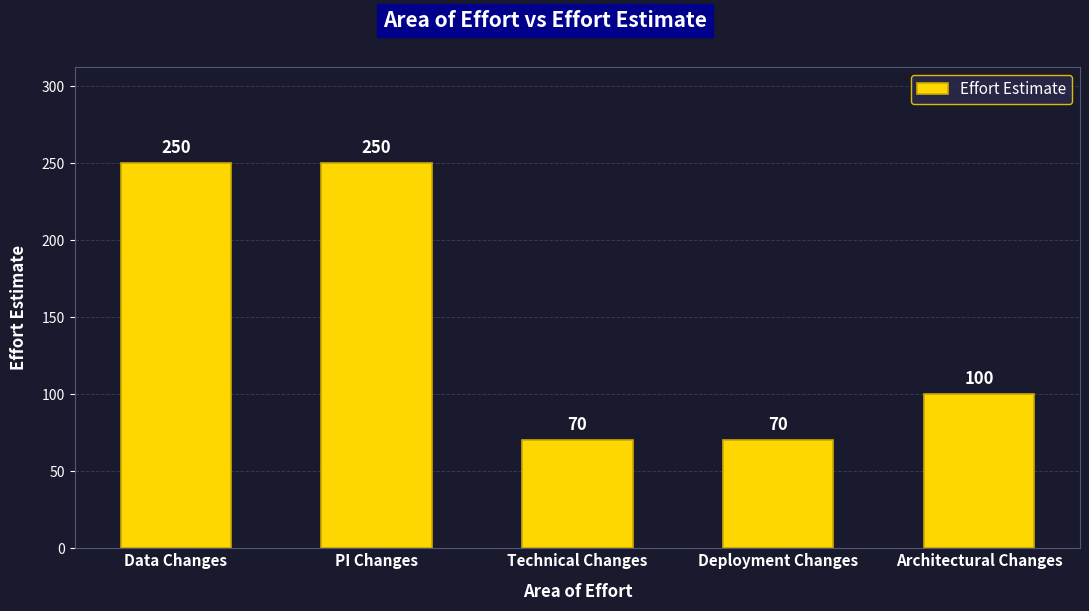

Where does the data first go above 100?

Data Changes